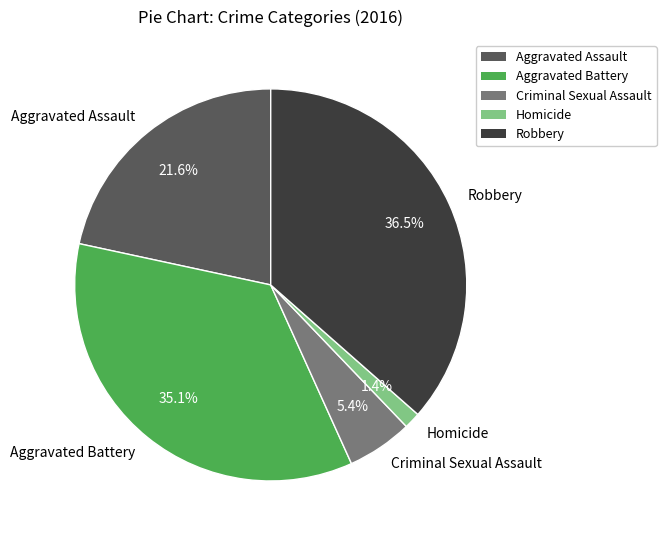

To the nearest percent, what portion does Criminal Sexual Assault represent?

5%